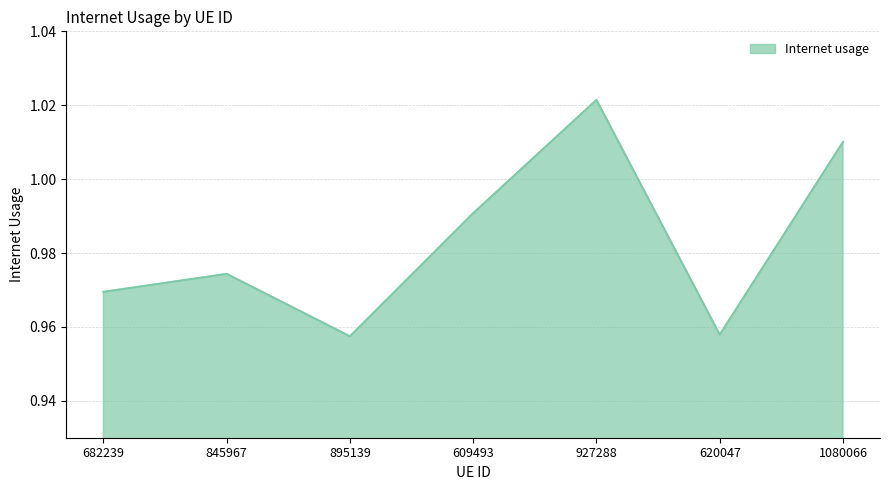

What is the sum of all values?

6.9